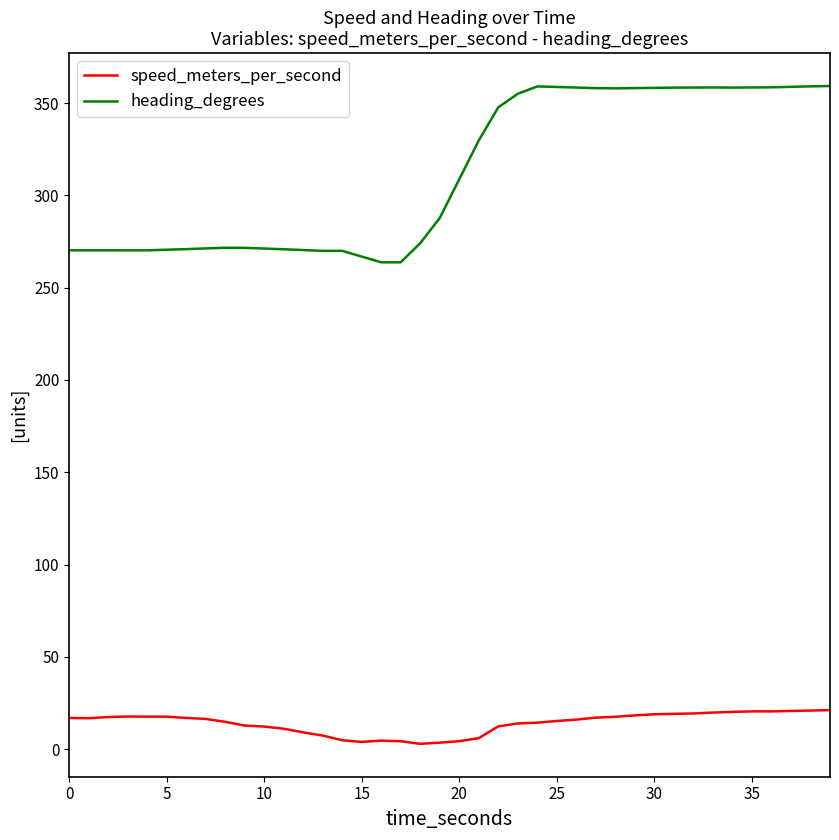

How many lines are shown in the chart?

2